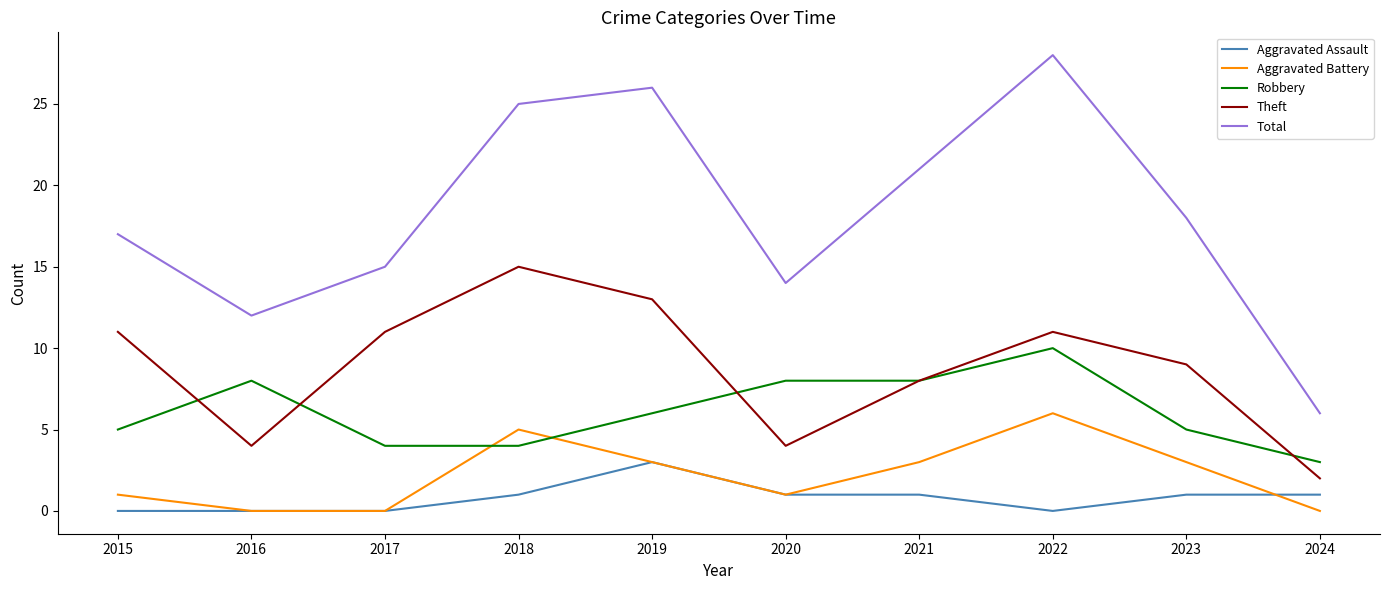

Reading left to right, transcribe all the data shown in this chart.

Aggravated Assault: 0	0	0	1	3	1	1	0	1	1
Aggravated Battery: 1	0	0	5	3	1	3	6	3	0
Robbery: 5	8	4	4	6	8	8	10	5	3
Theft: 11	4	11	15	13	4	8	11	9	2
Total: 17	12	15	25	26	14	21	28	18	6